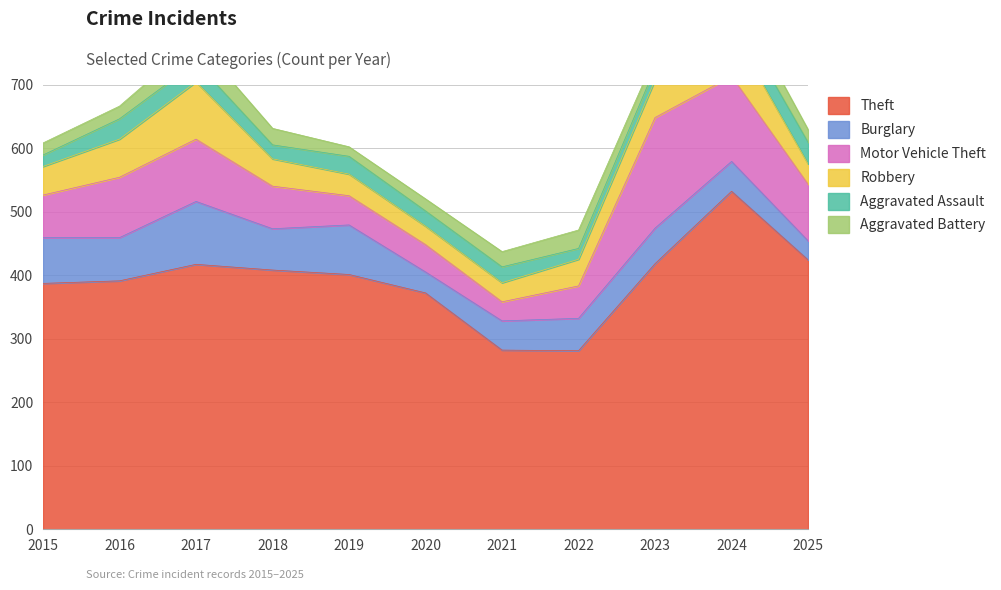

True or false: Theft and Motor Vehicle Theft cross at least once.

False